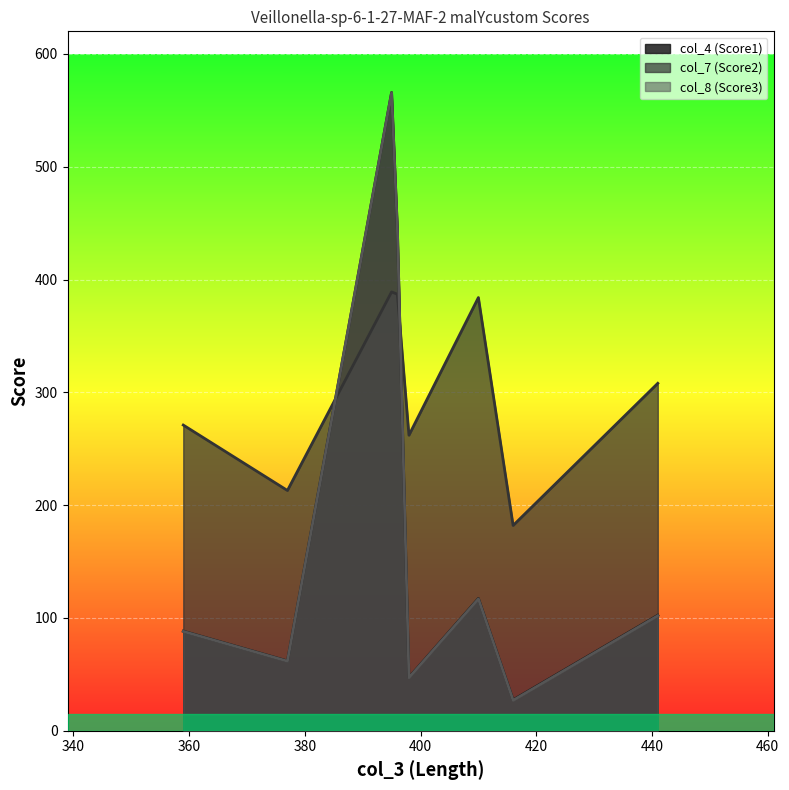

Which series ends up on top after the final intersection of col_7 (Score2) and col_4 (Score1)?

col_7 (Score2)